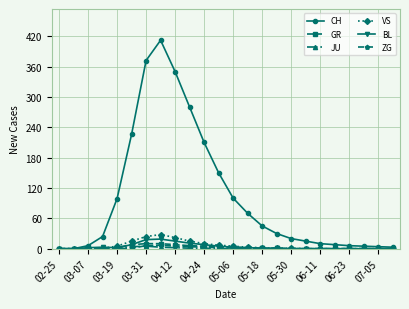

What is the difference between the second highest and minimum values in the ZG series?

6